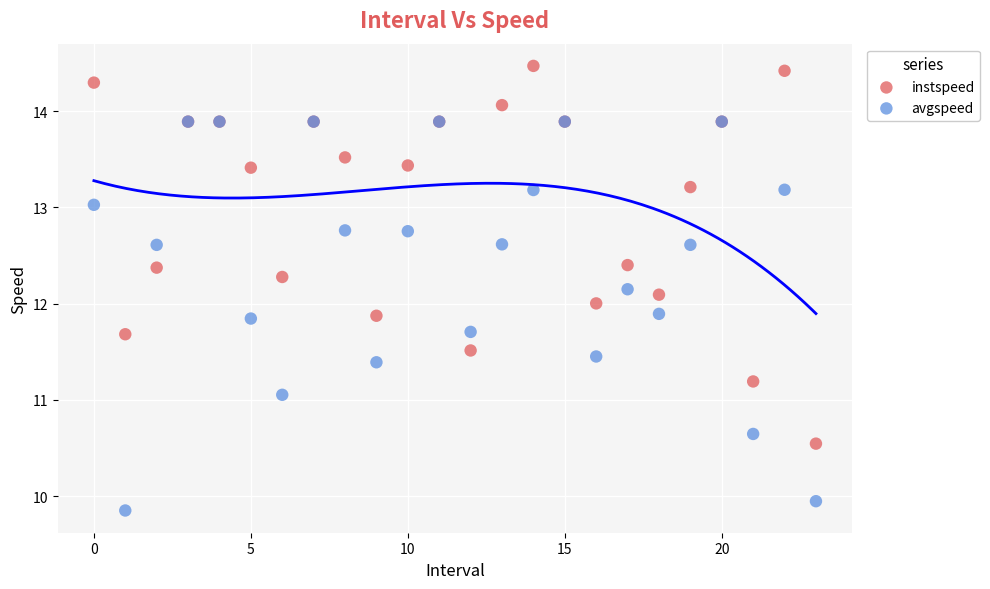

In the avgspeed series, what Y value is closest to 11?

11.1